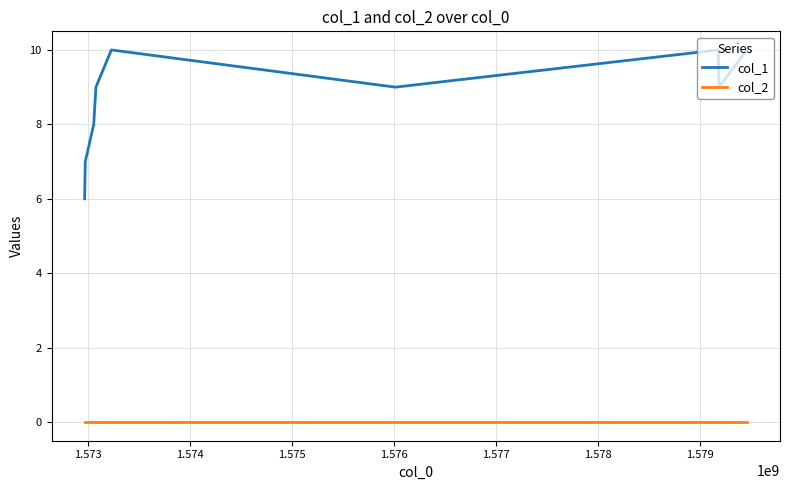

How many categories are shown in the chart?

9